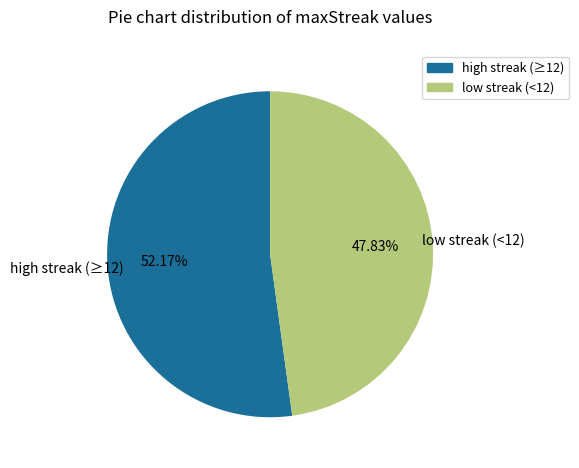

Is there a majority slice in this chart?

Yes